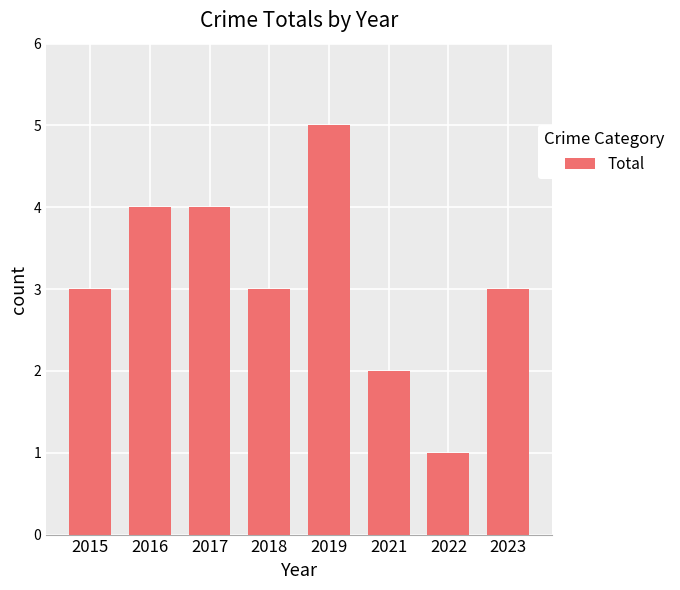

Reading right to left, what are all the values shown in this chart?

3	1	2	5	3	4	4	3